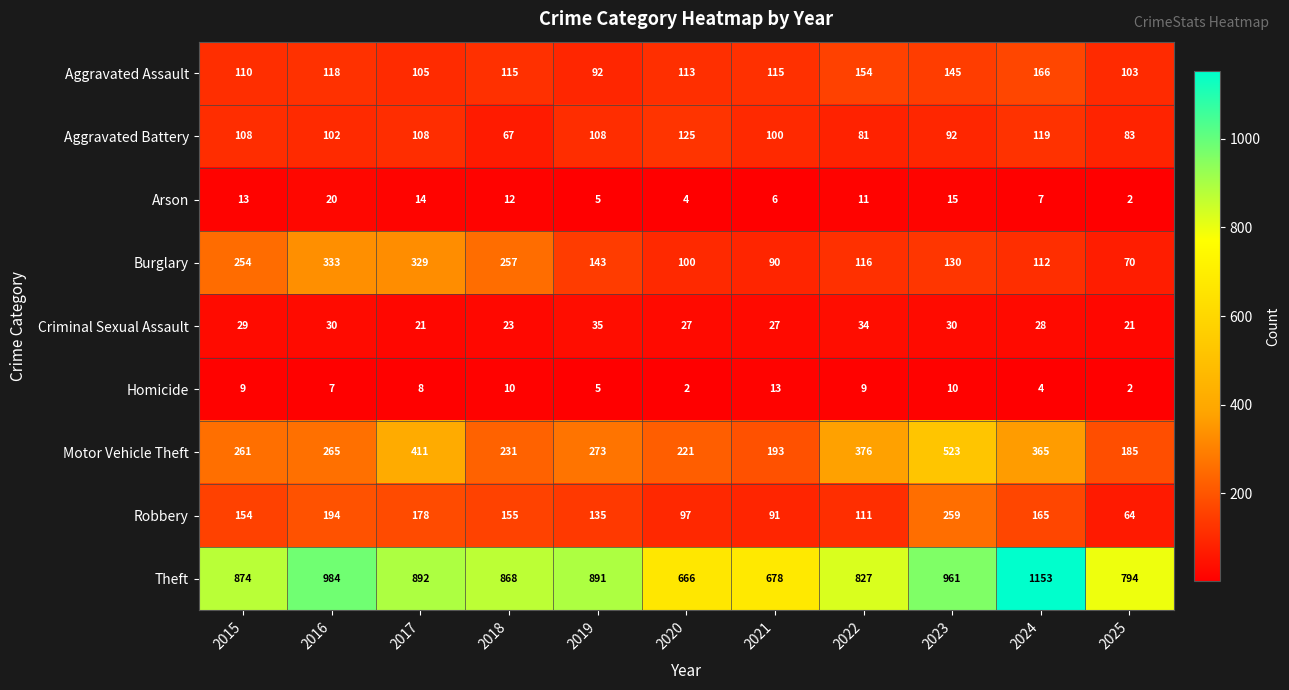

What is the spread (max minus min) of values at 2015?

865